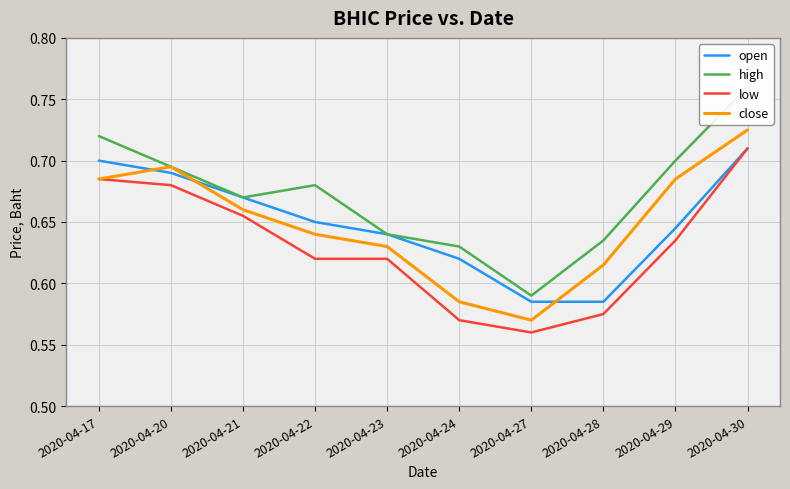

In close, how many points are lower than both neighbors (excluding endpoints)?

1